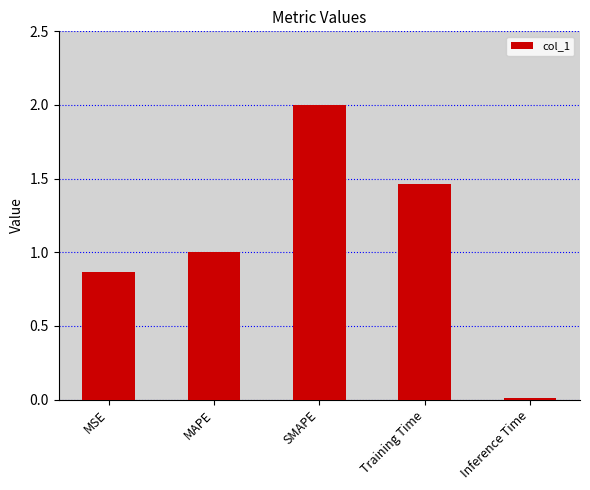

What is the maximum value shown in the chart?

2.0